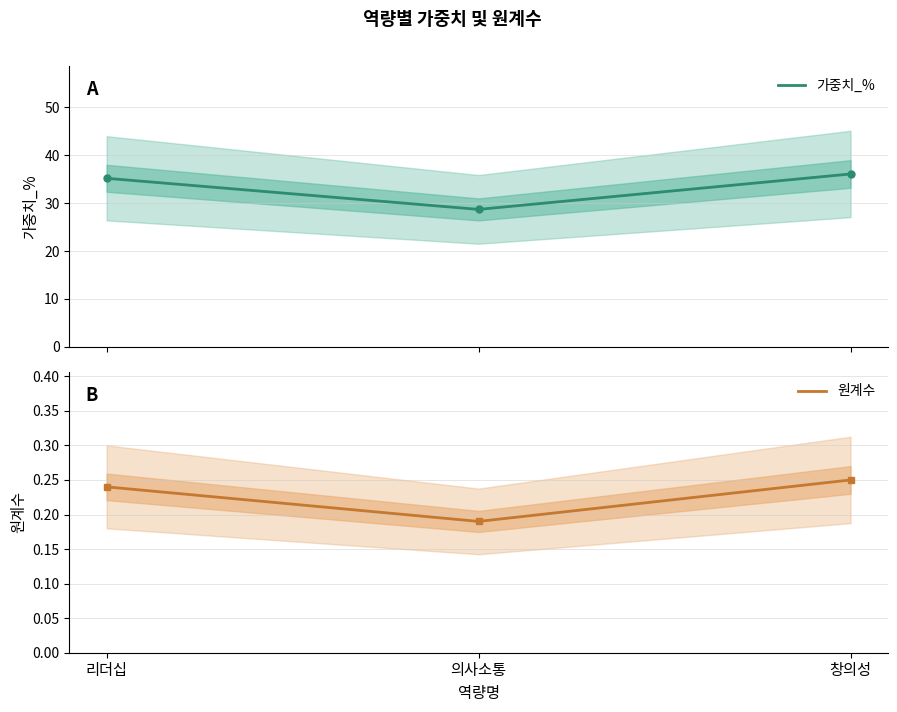

What is the total value across all series at 리더십?

35.4